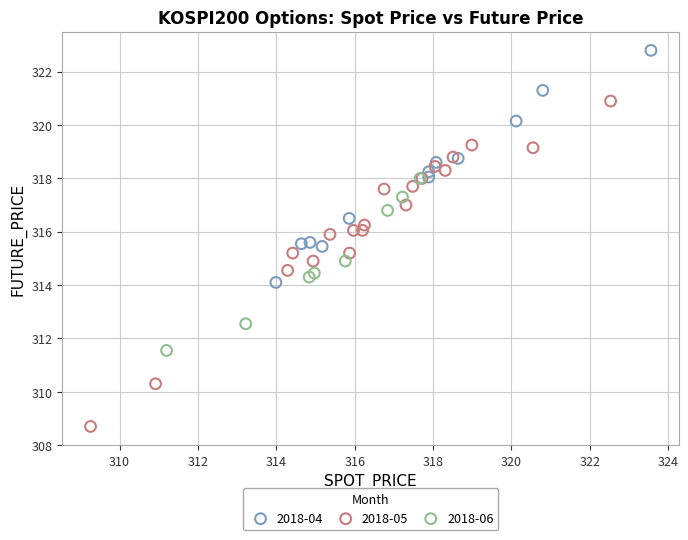

Which series has the largest Y range (max minus min)?

2018-05